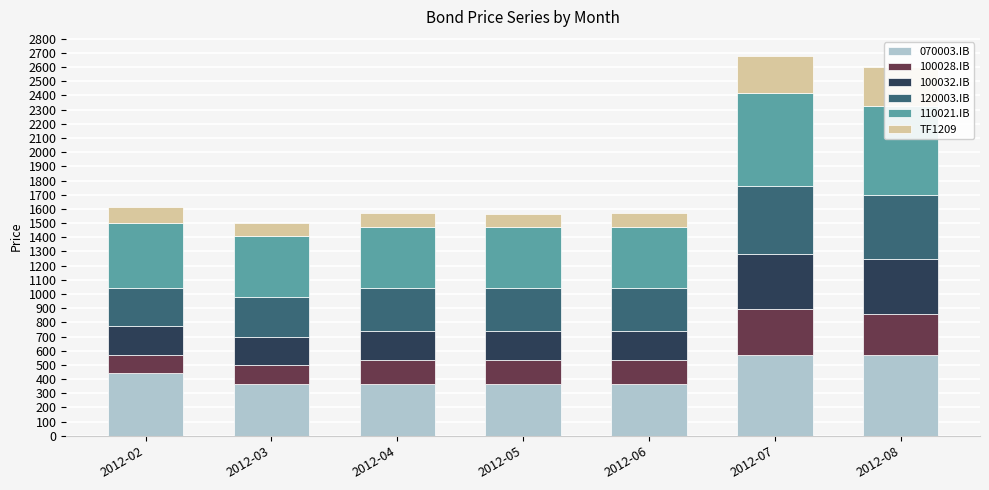

List the series in order of their peak value, highest first.

110021.IB, 070003.IB, 120003.IB, 100032.IB, 100028.IB, TF1209